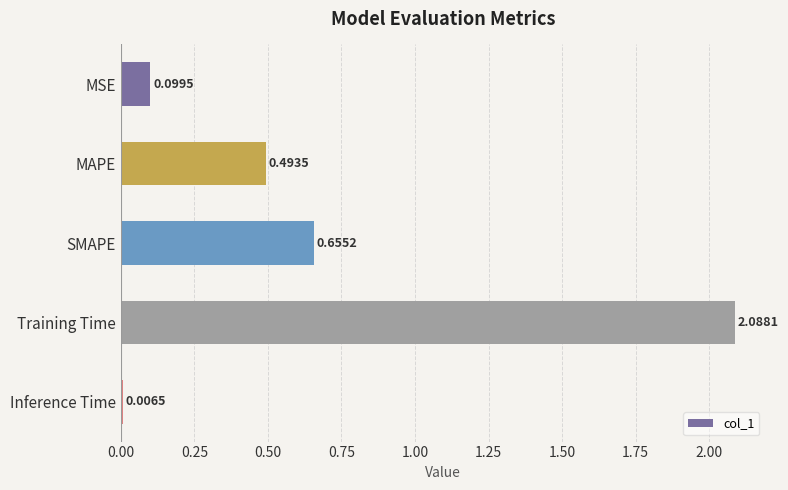

What is the sum of all values?

3.3